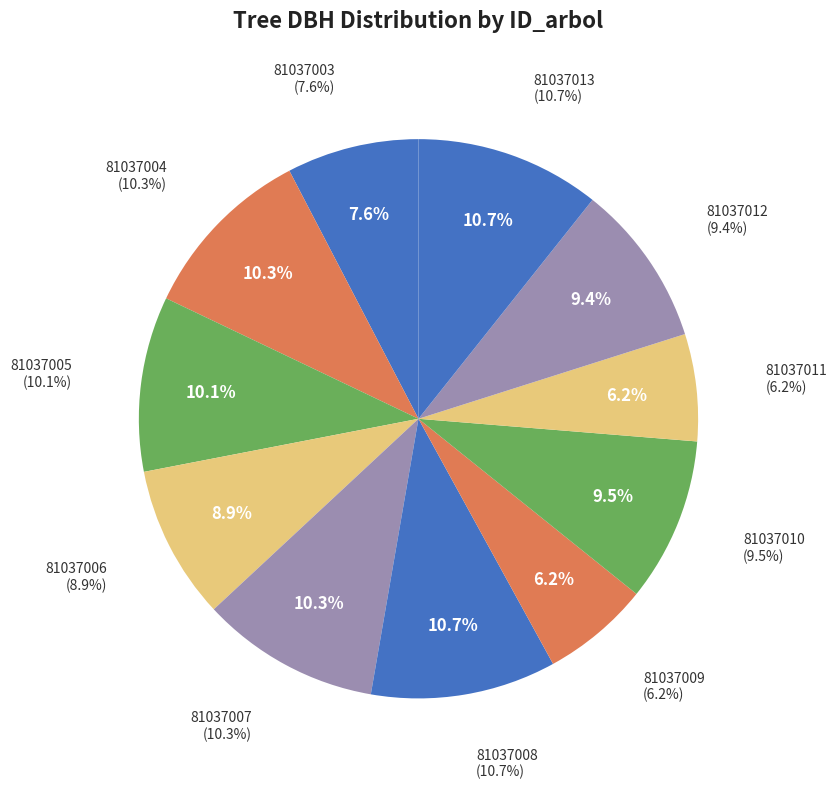

What is the ratio of the value at 81037007 to the value at 81037012?

1.1